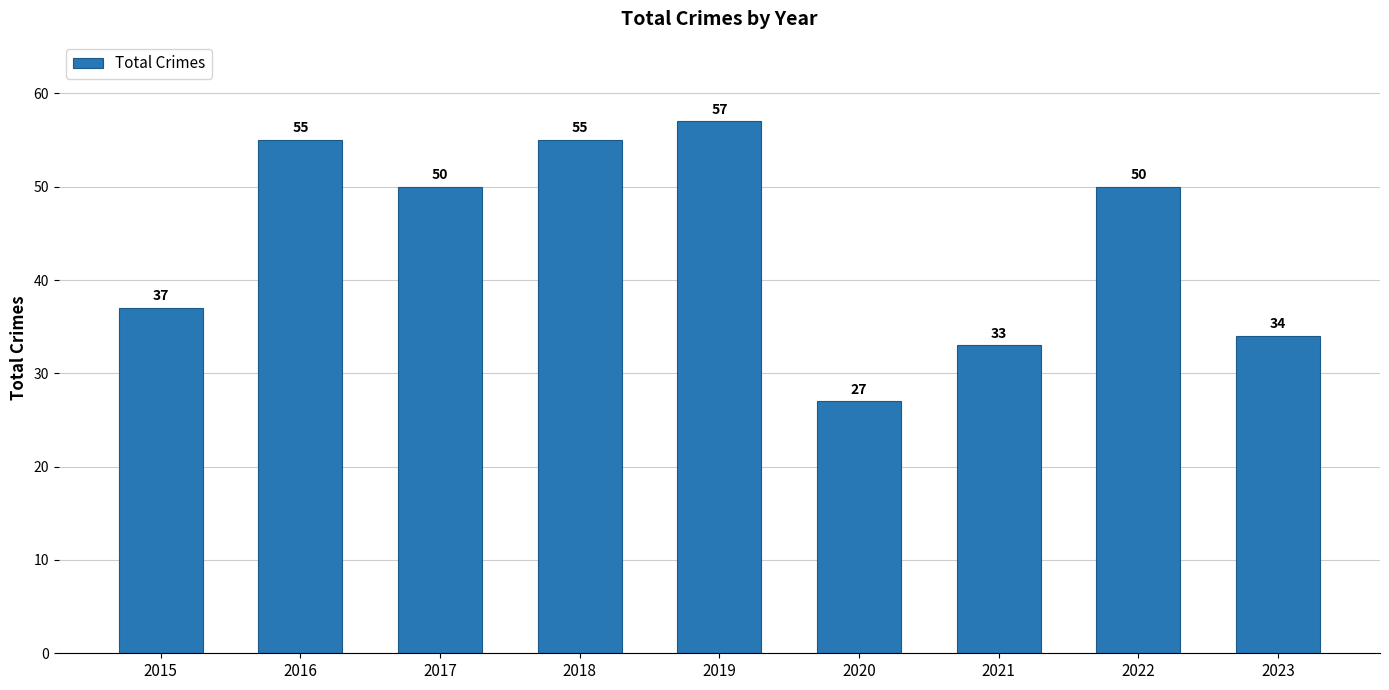

What is the sum of the values at 2023 and 2018?

89